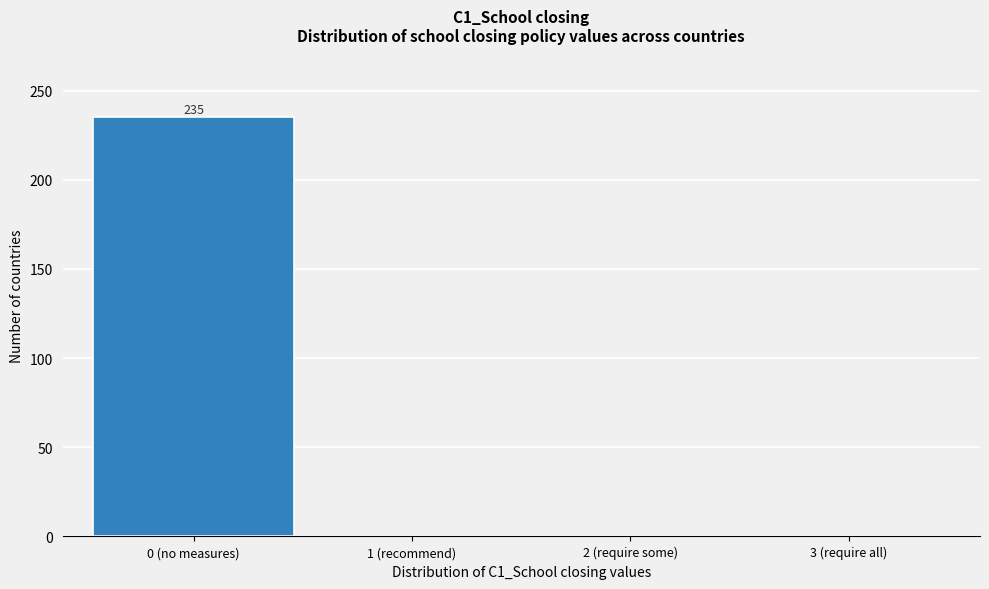

Reading left to right, transcribe all the data shown in this chart.

0 (no measures)=235	1 (recommend)=0	2 (require some)=0	3 (require all)=0